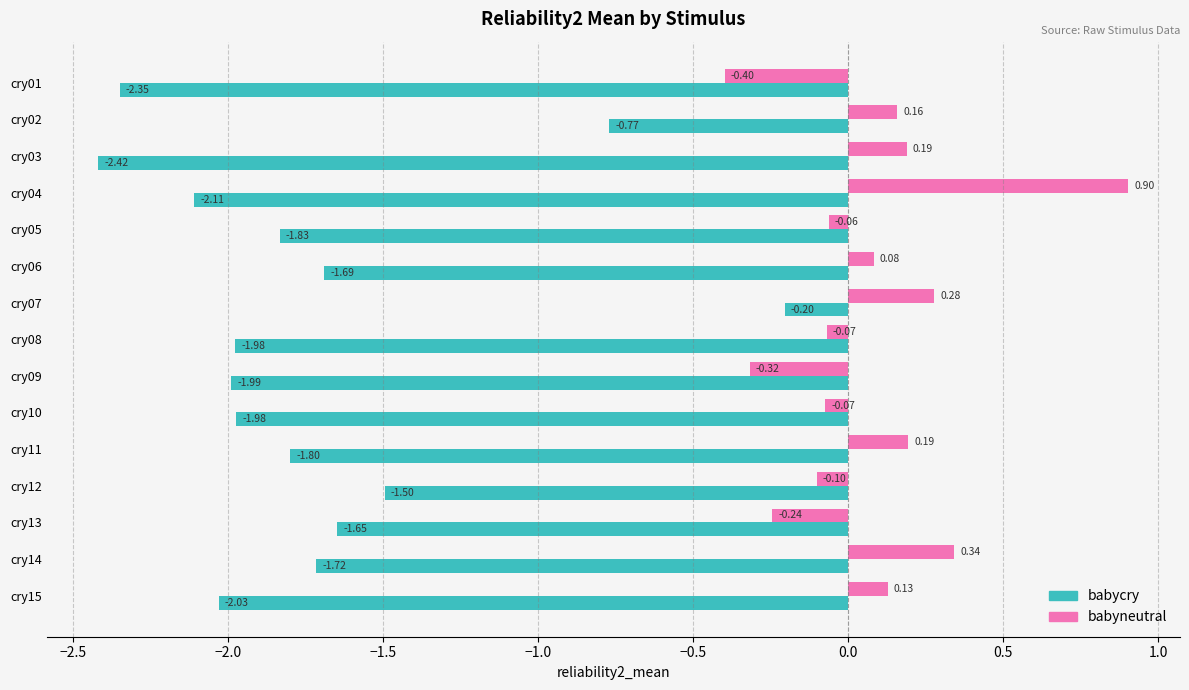

What is the difference between the maximum and second lowest values in the babycry series?

2.1